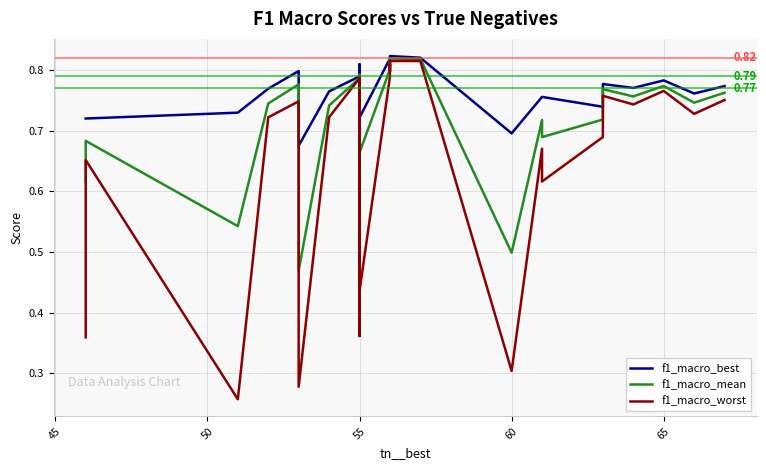

Which series has the largest total across all categories?

f1_macro_best